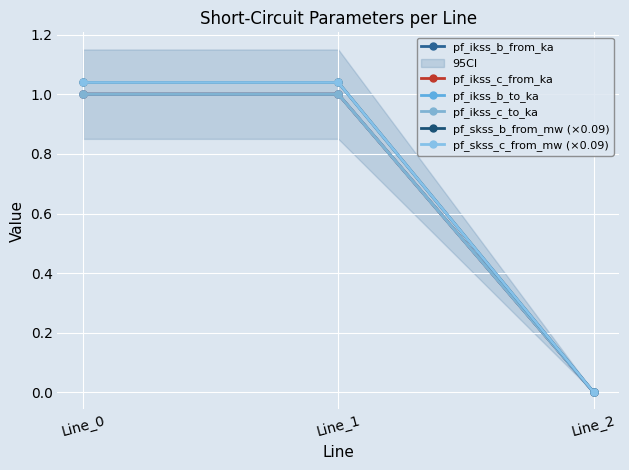

Reading left to right, extract all data points from this chart.

pf_ikss_b_from_ka: Line_0=1.0	Line_1=1.0	Line_2=0.0
pf_ikss_c_from_ka: Line_0=1.0	Line_1=1.0	Line_2=0.0
pf_ikss_b_to_ka: Line_0=1.0	Line_1=1.0	Line_2=0.0
pf_ikss_c_to_ka: Line_0=1.0	Line_1=1.0	Line_2=0.0
pf_skss_b_from_mw (×0.09): Line_0=1.0	Line_1=1.0	Line_2=0.0
pf_skss_c_from_mw (×0.09): Line_0=1.0	Line_1=1.0	Line_2=0.0